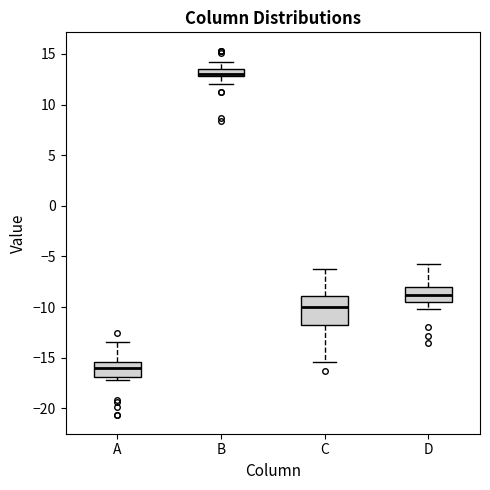

Comparing the boxes themselves (not the whiskers), which one is the tallest?

C